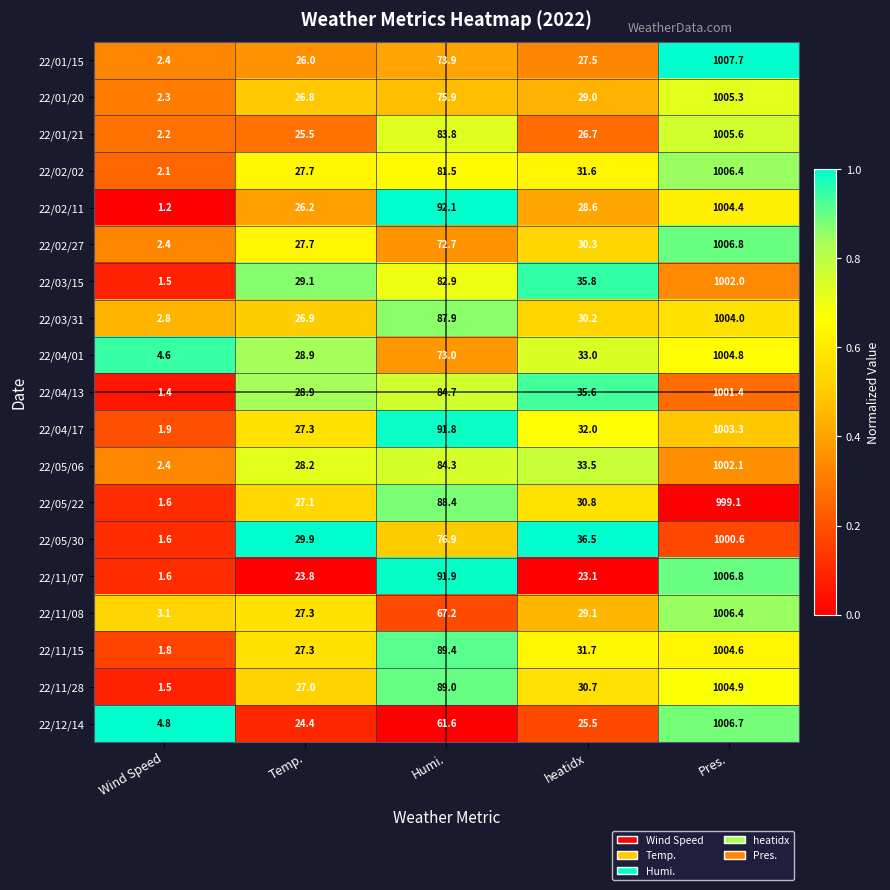

Which series has the largest total across all categories?

22/04/17